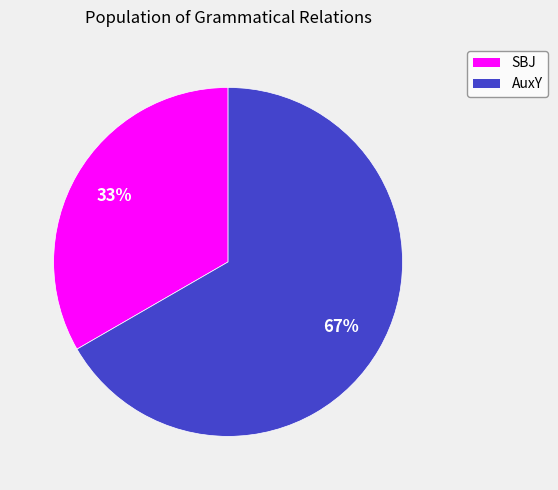

To the nearest percent, what portion does AuxY represent?

67%